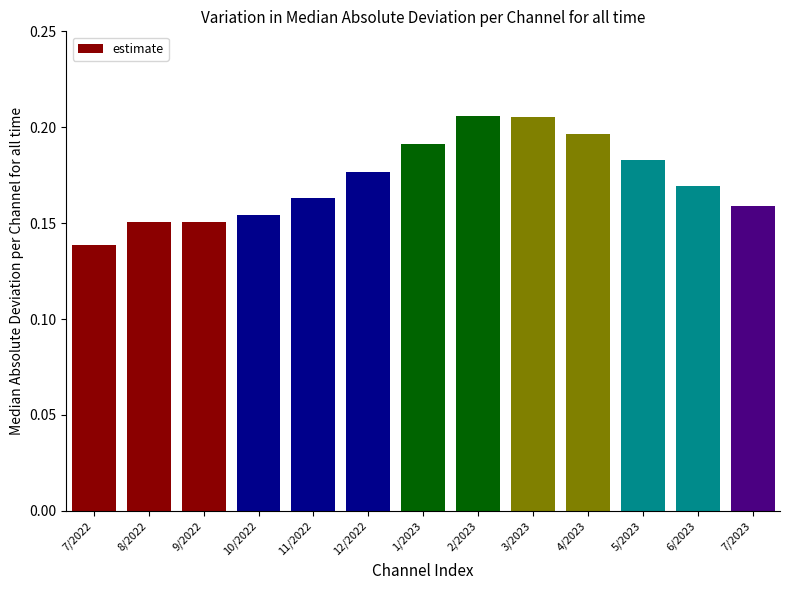

What is the label of the 5th bar from the right?

3/2023